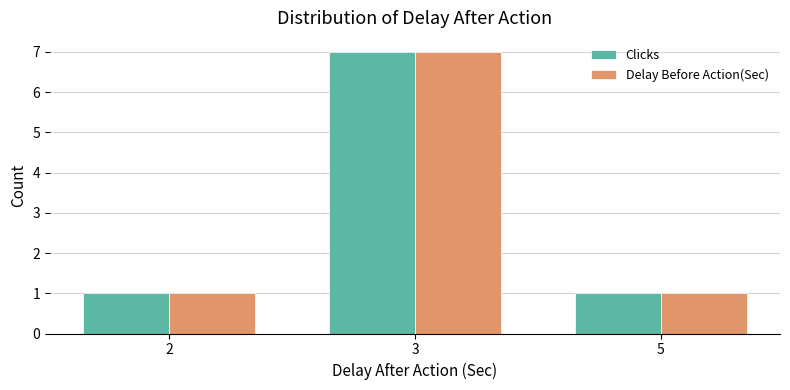

What is the sum of all Delay Before Action(Sec) values?

9